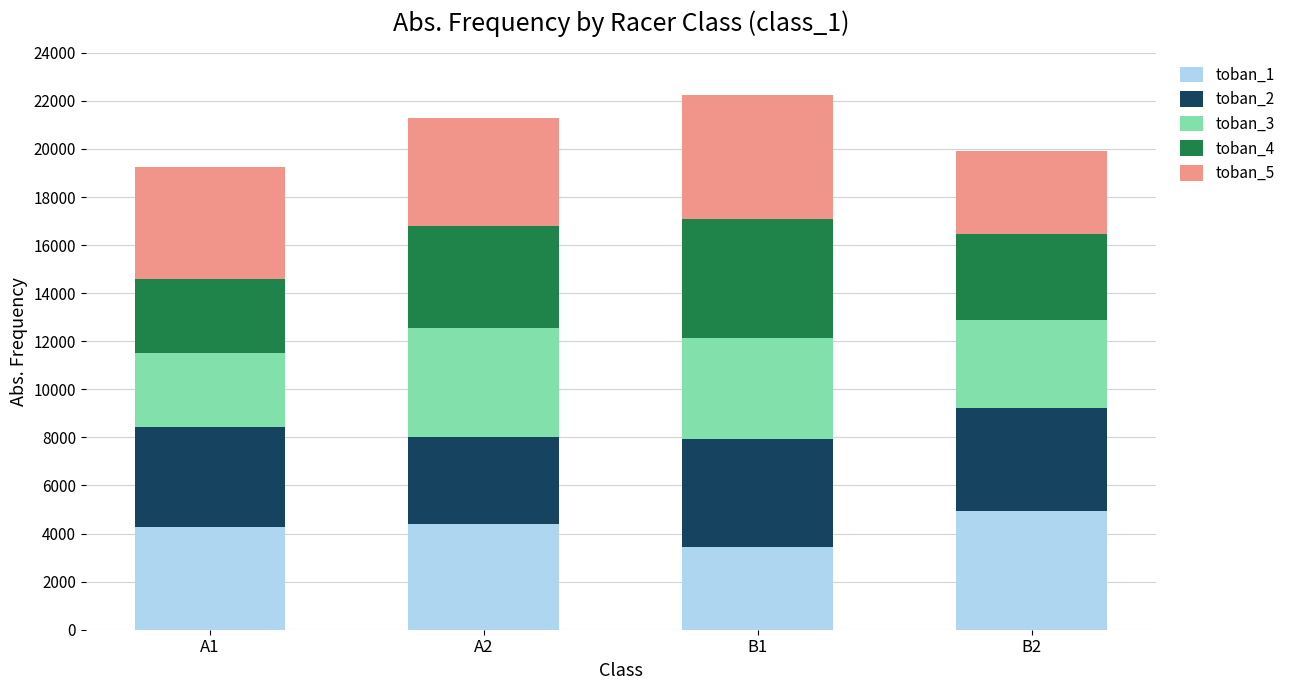

What is the total value across all series at A1?

19247